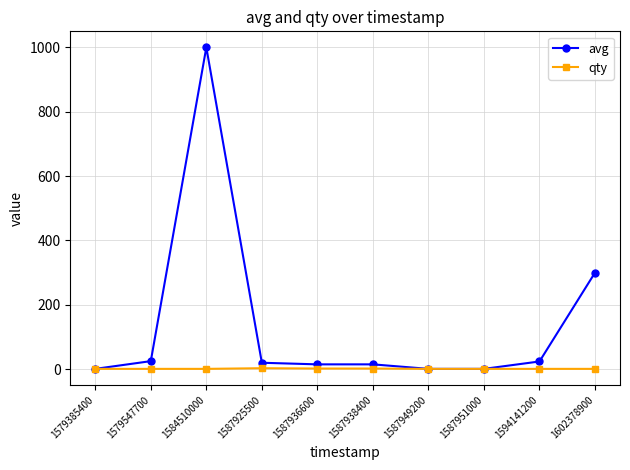

Which series has the widest spread of values?

avg